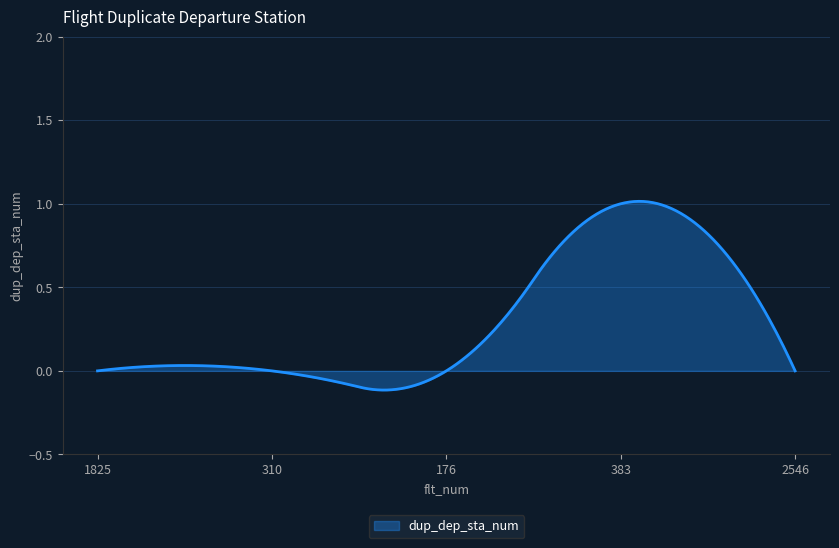

True or false: there are more than 1 points higher than both neighbors.

True